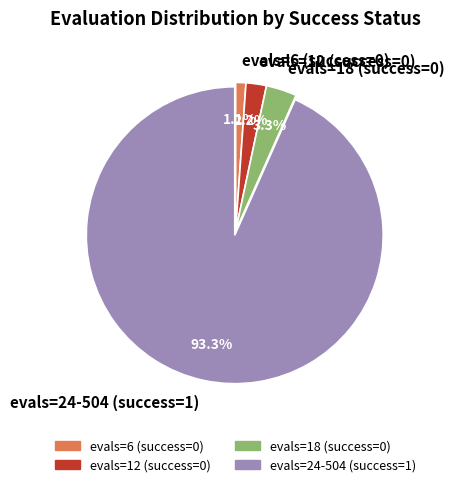

Does evals=24-504 (success=1) represent more than half of the total?

Yes